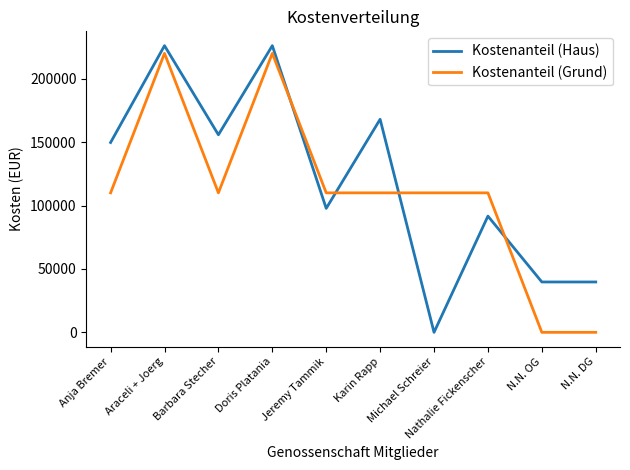

Between Anja Bremer and N.N. DG, which series saw the biggest shift?

Kostenanteil (Grund)